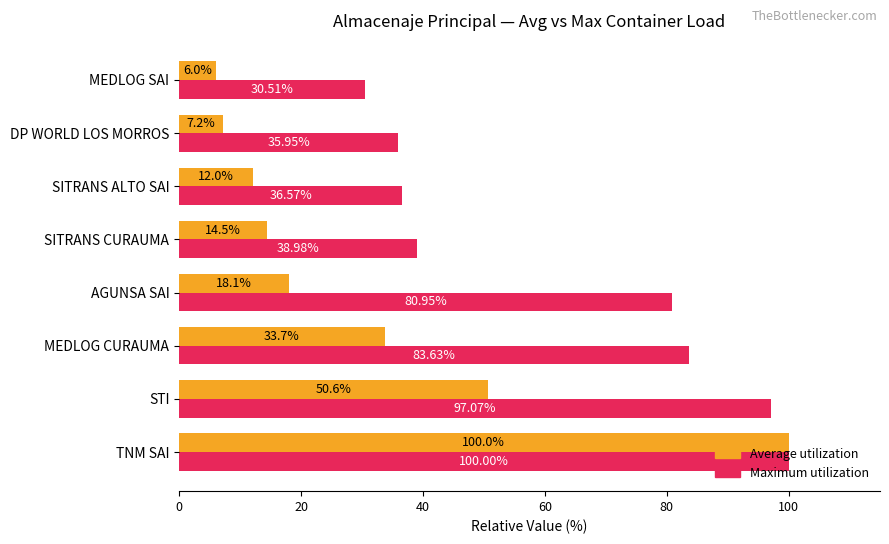

List the series in order of their overall mean, lowest first.

Average utilization, Maximum utilization